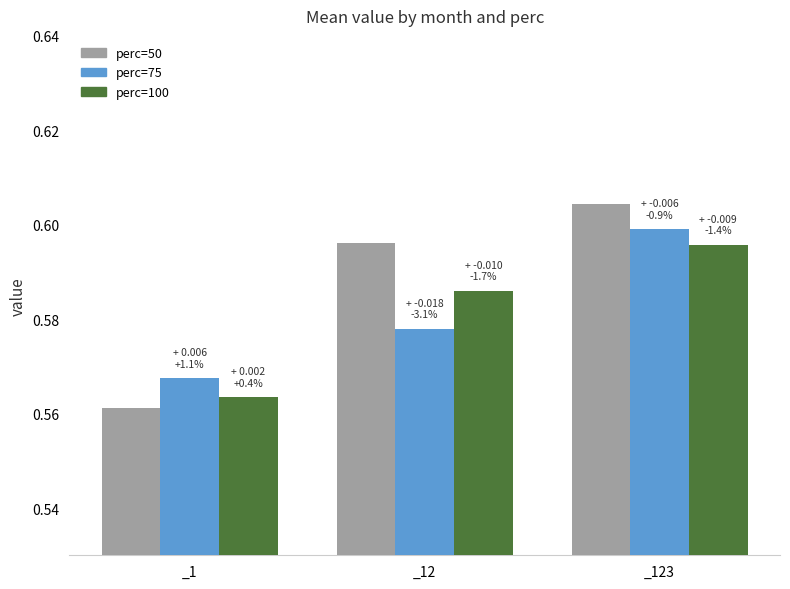

Where is perc=100 nearest to the value 0?

_1